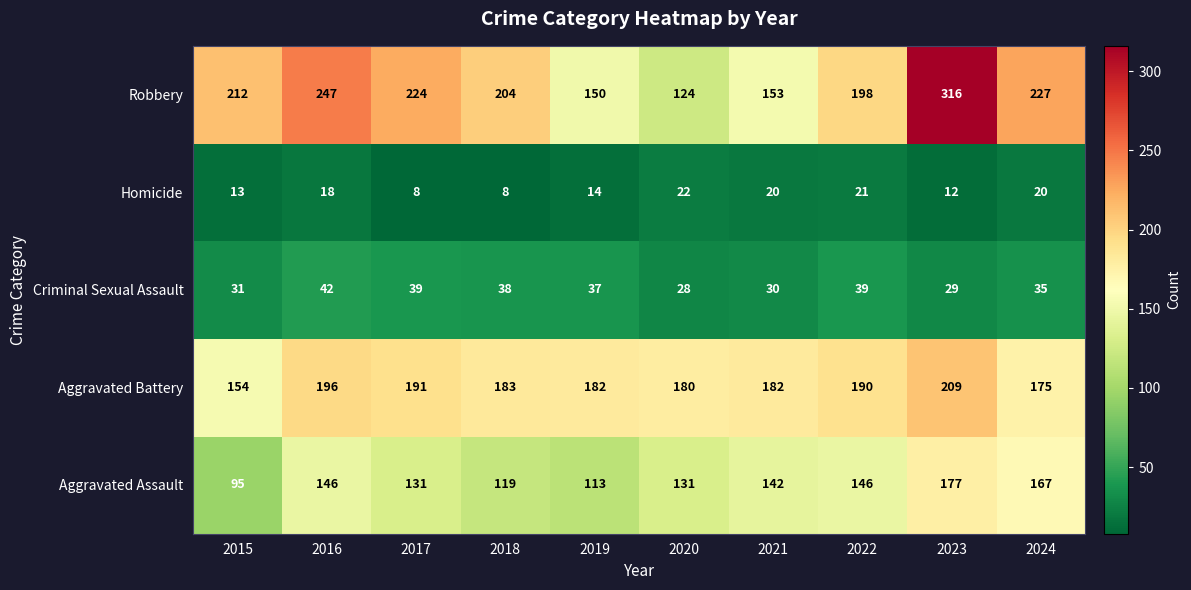

What is the spread (max minus min) of values at 2022?

177